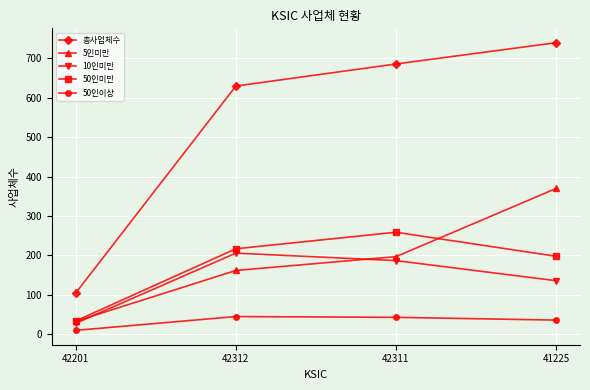

True or false: 50인이상 and 50인미만 intersect in this chart.

False